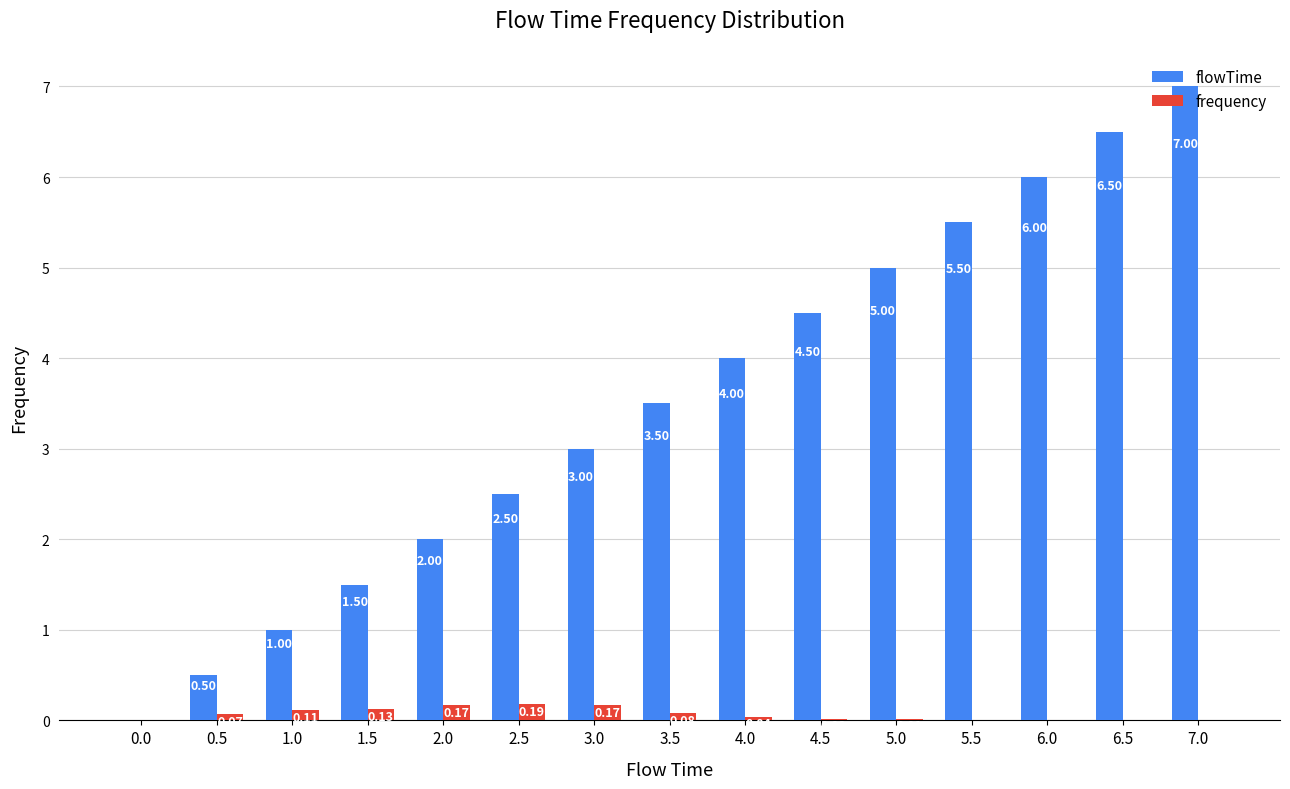

What is the greatest value displayed?

7.0